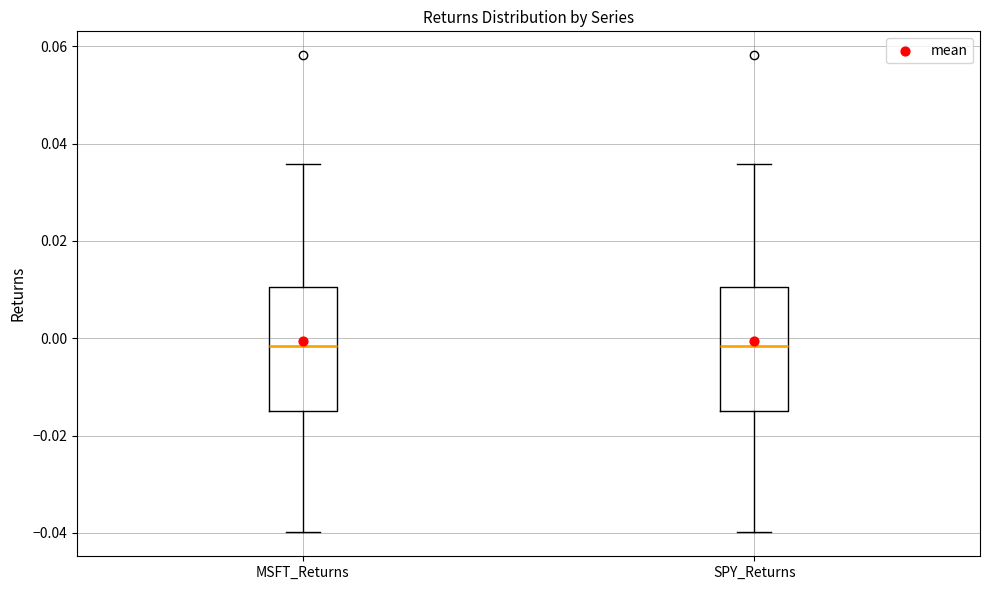

Where is the lower edge of the box for MSFT_Returns on the y-axis? The values are not printed on the chart, so give them approximately, as read against the axis.

-0.016